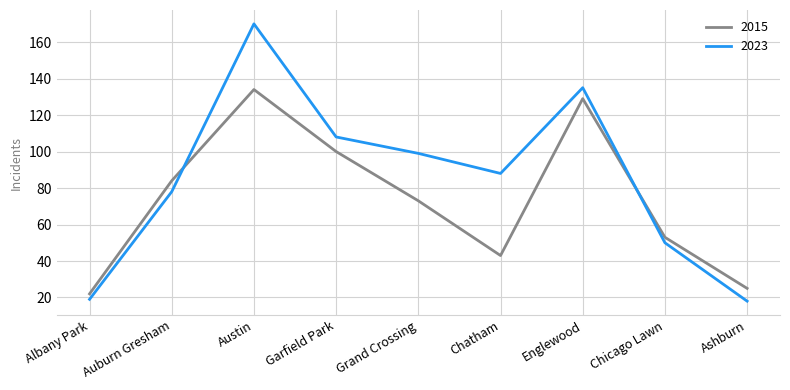

Is this an area chart (filled region under the line)?

No